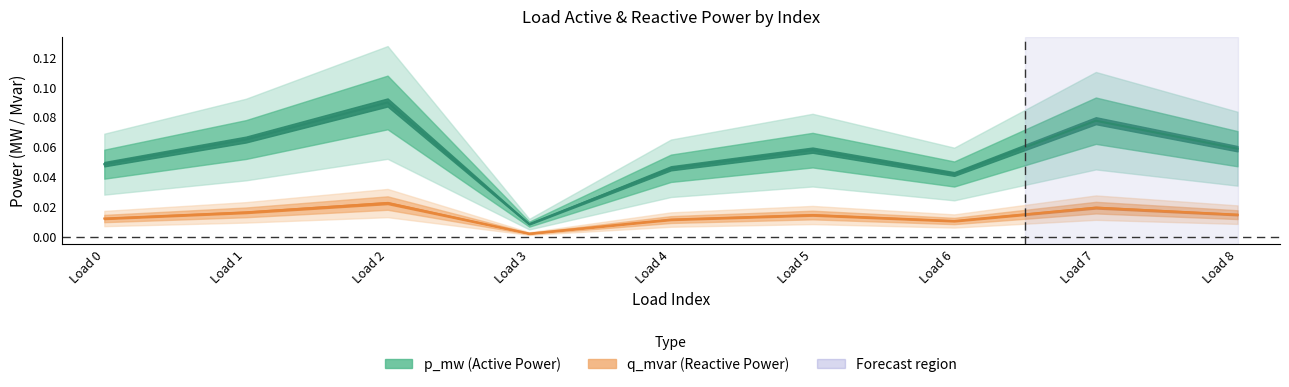

Which category has the lowest value in the p_mw series?

Load 3